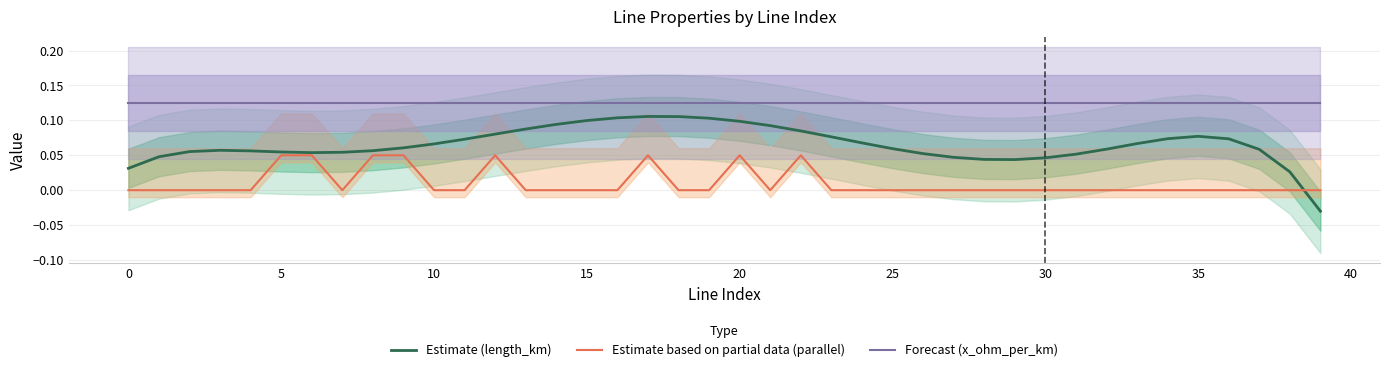

List the series in order of their peak value, lowest first.

Estimate based on partial data (parallel), Estimate (length_km), Forecast (x_ohm_per_km)